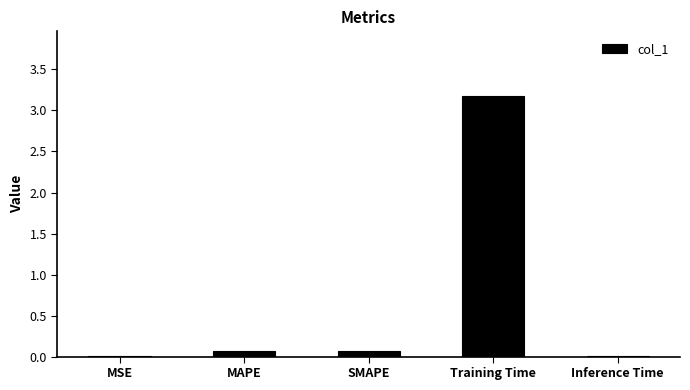

Between Inference Time and Training Time, which is larger?

Training Time